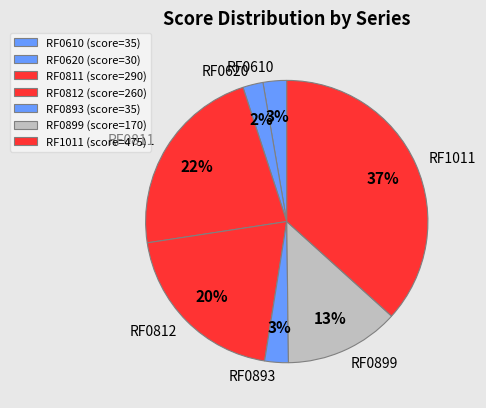

Which category has the biggest portion of the pie?

RF1011